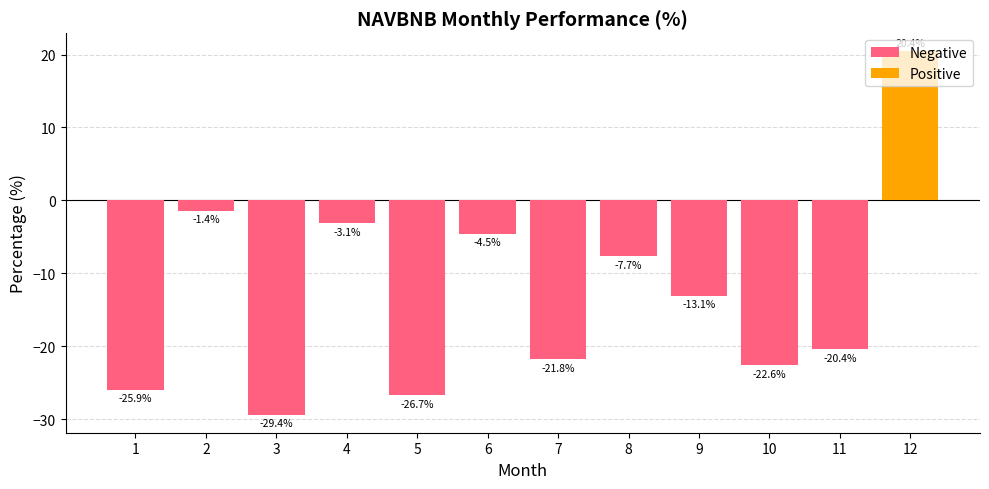

What is the total value across all series at 3?

-29.4